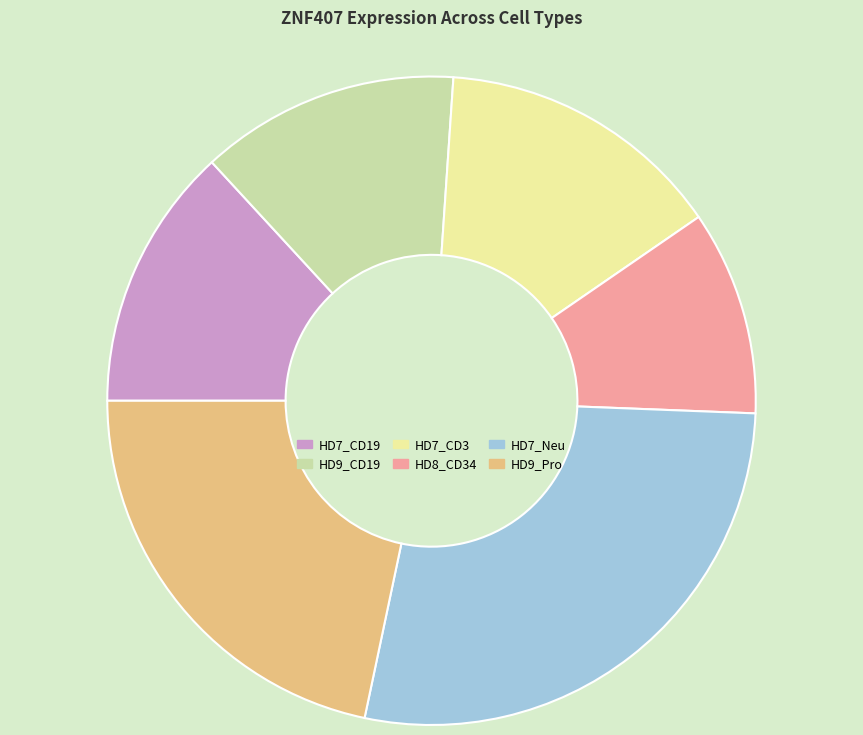

What is the ratio of the value at HD9_CD19 to the value at HD7_Neu?

0.5